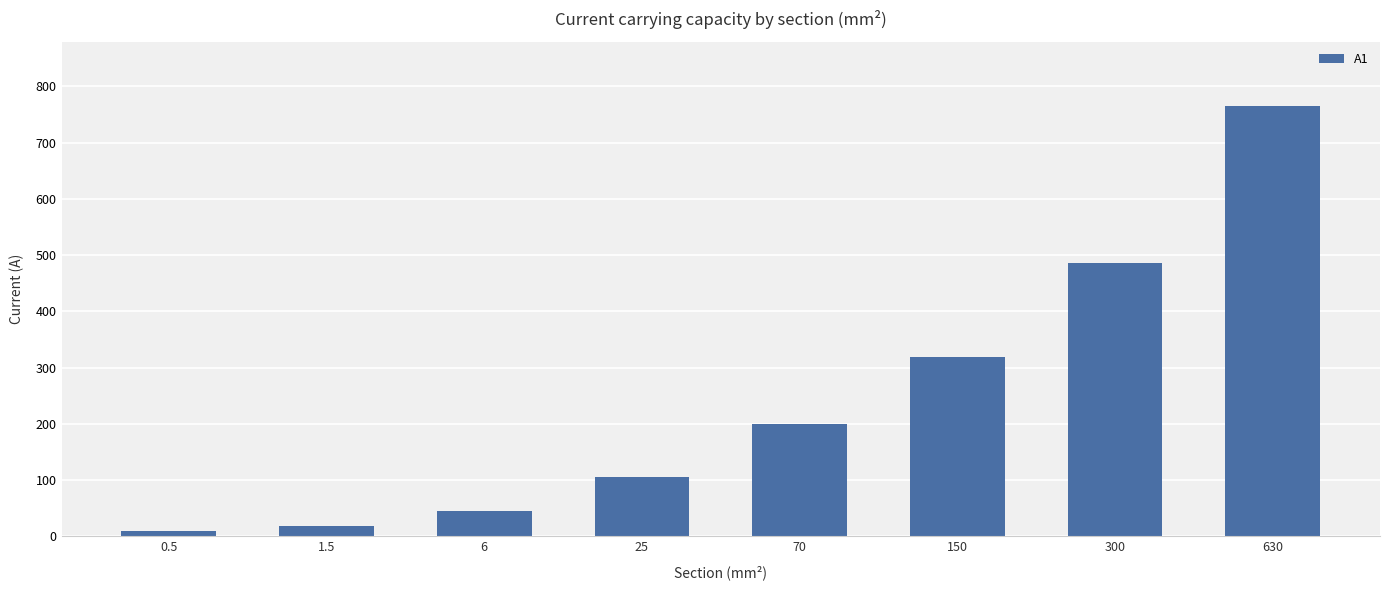

What is the label of the 6th bar from the left?

150